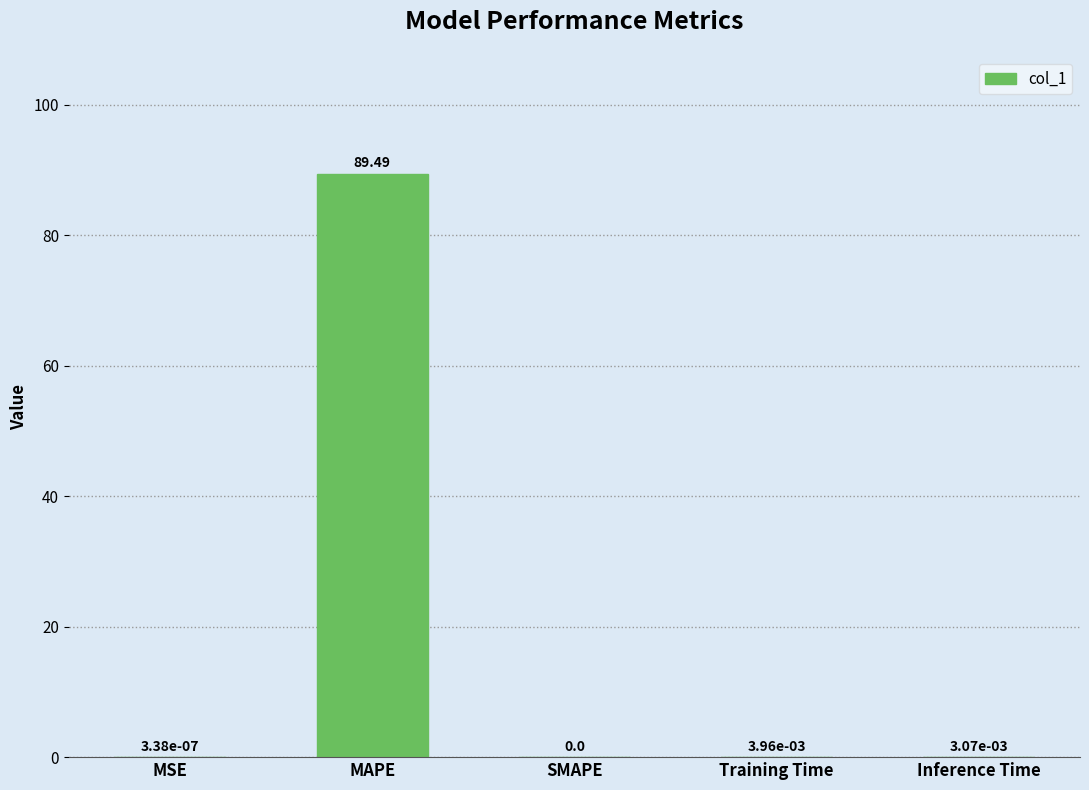

What is the average value?

17.9